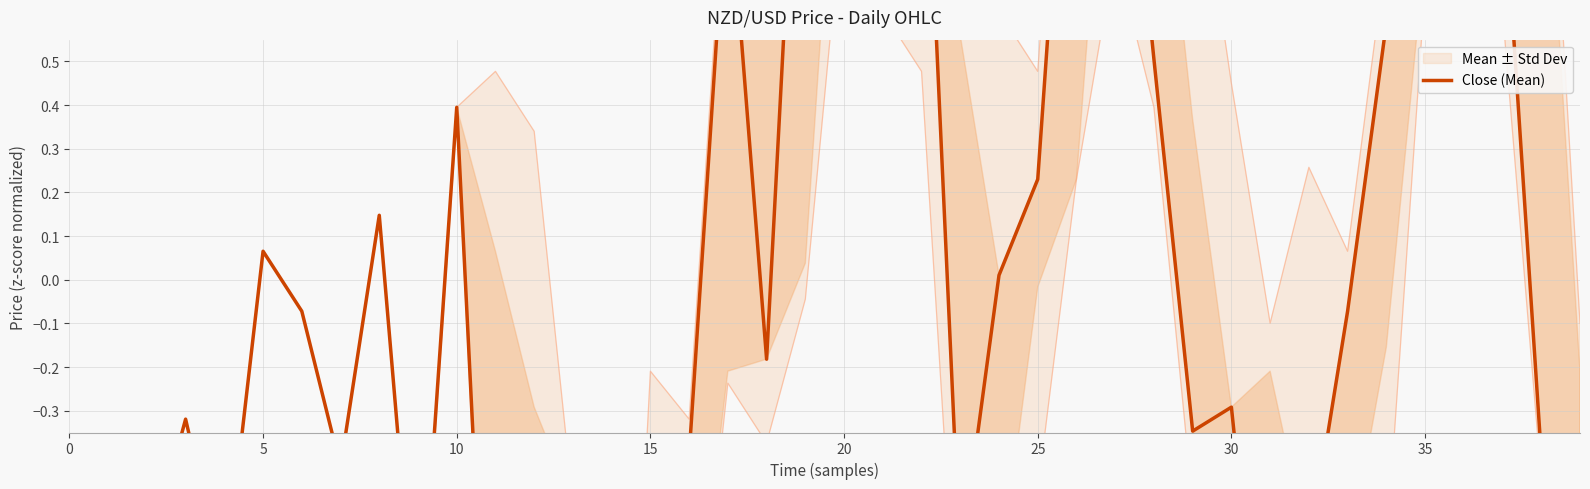

What is the maximum value shown in the chart?

2.0